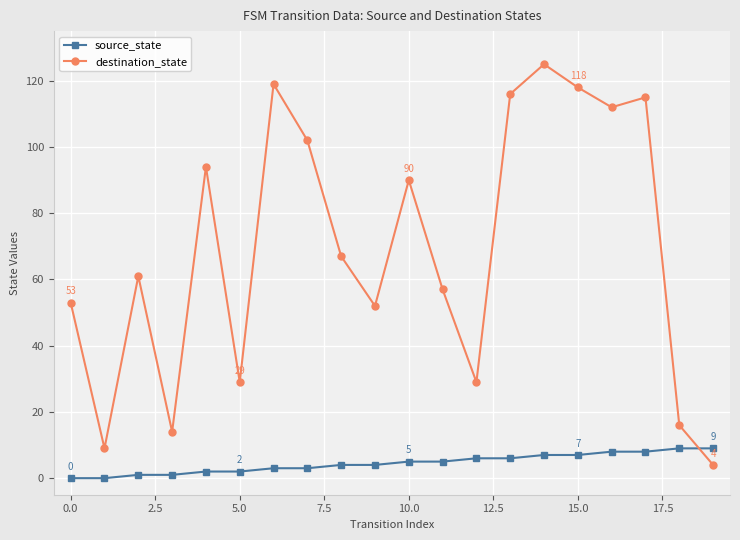

Which series has the largest total across all categories?

destination_state